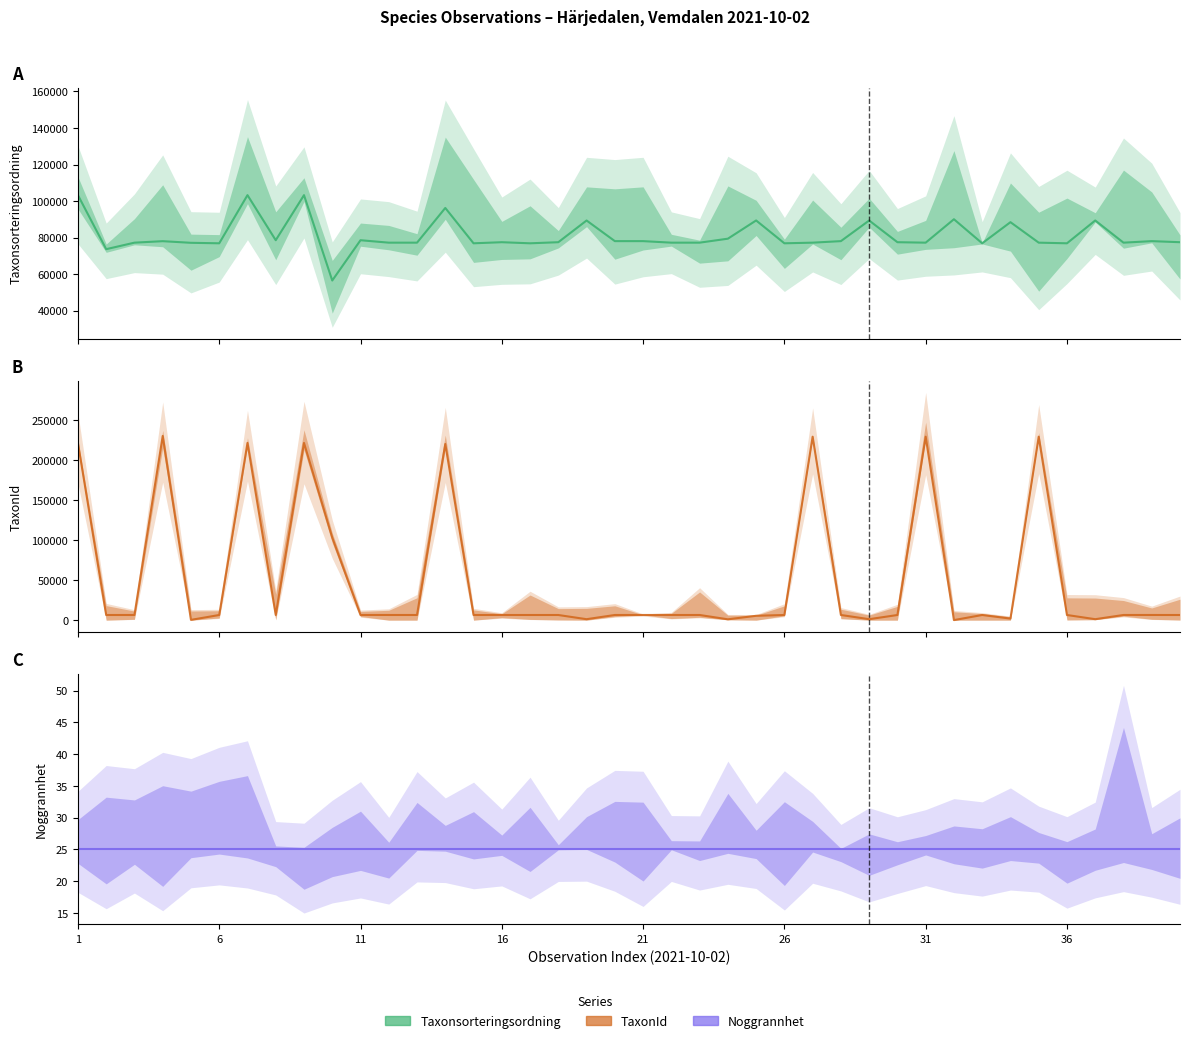

What position from the right is 29?

11